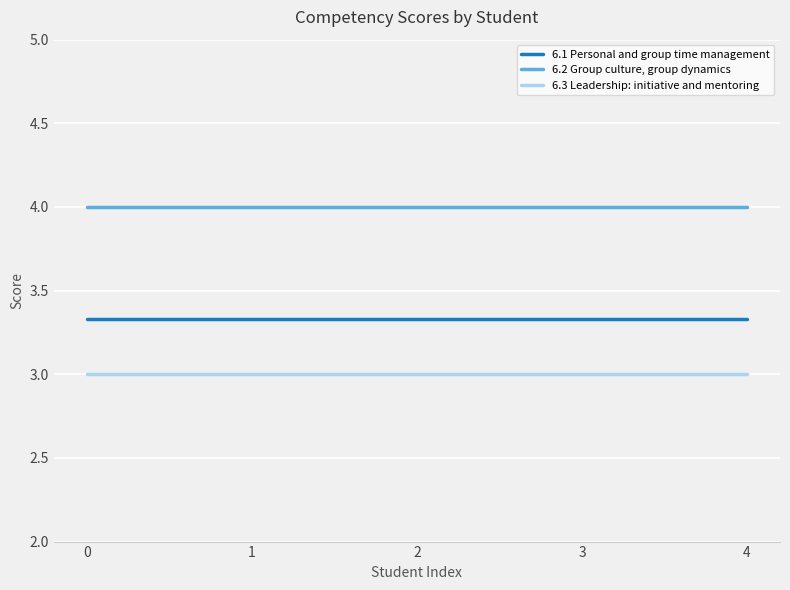

What is the spread (max minus min) of values at 2?

1.0